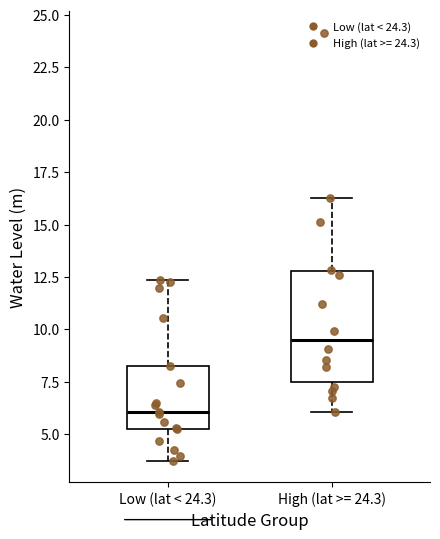

Which box's median line is the highest?

High (lat >= 24.3)